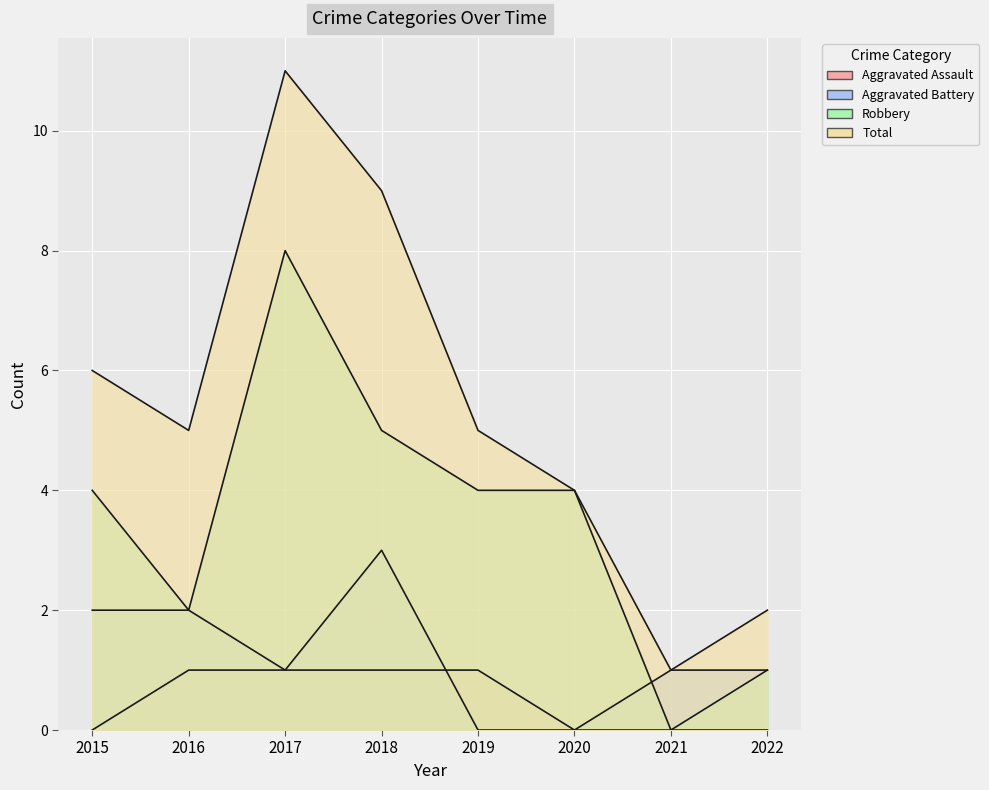

Rank the series by their maximum value, from highest to lowest.

Total, Robbery, Aggravated Battery, Aggravated Assault